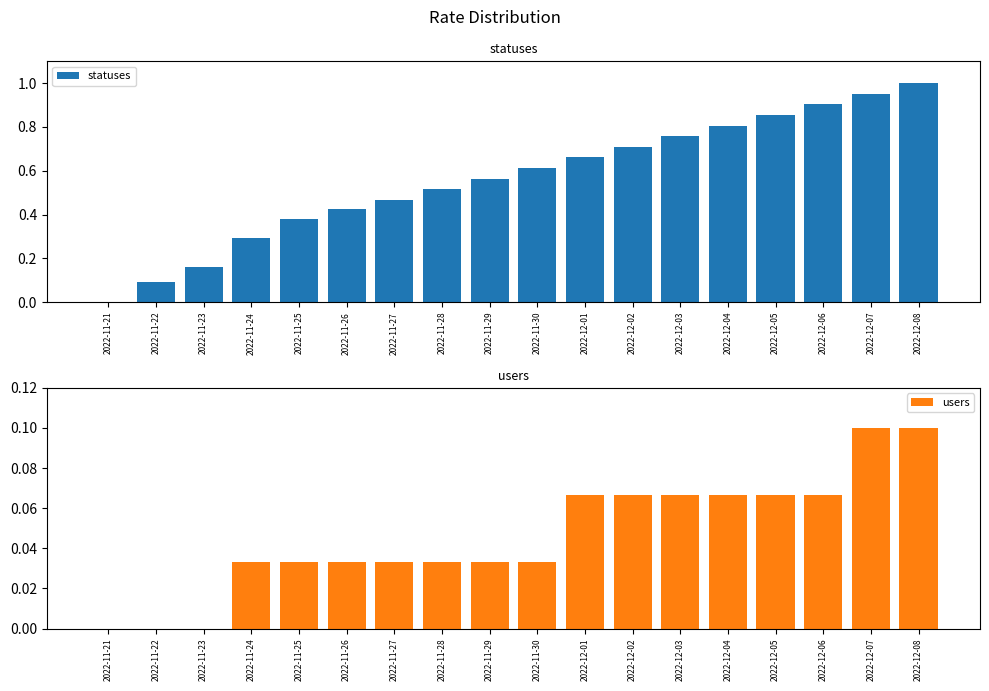

Between 2022-12-02 and 2022-12-05, which series saw the biggest shift?

statuses